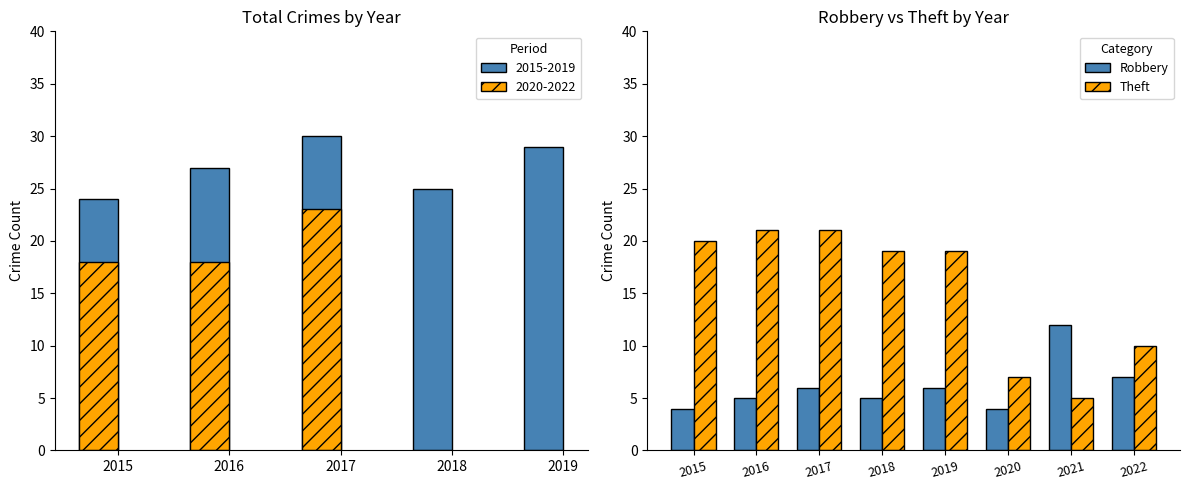

How many Robbery values are between 5 and 7?

5